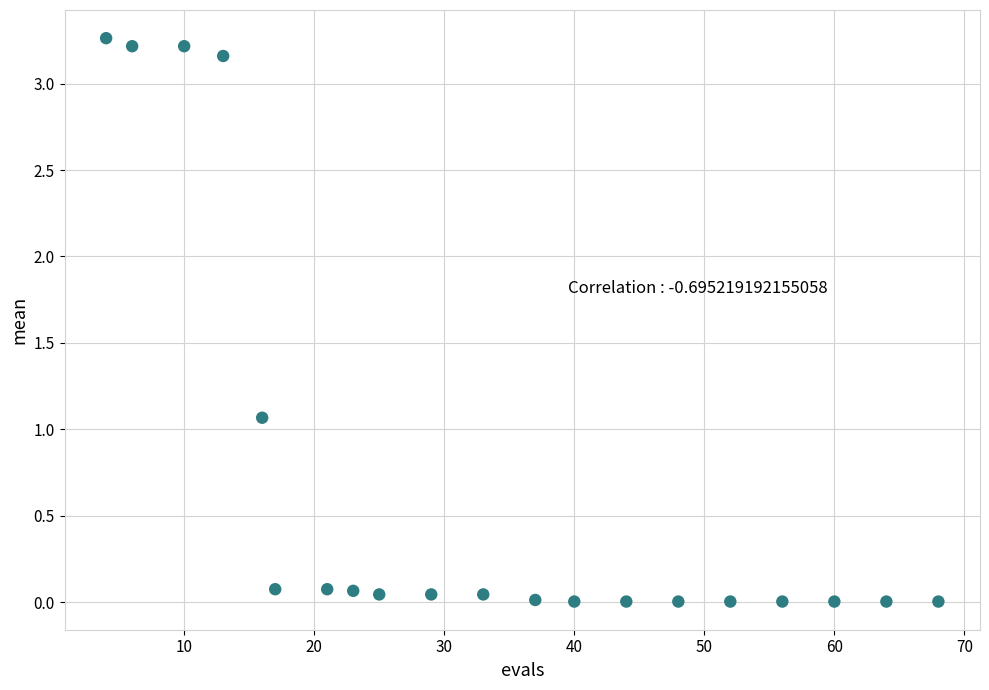

What is the range of X values (max minus min)?

64.0